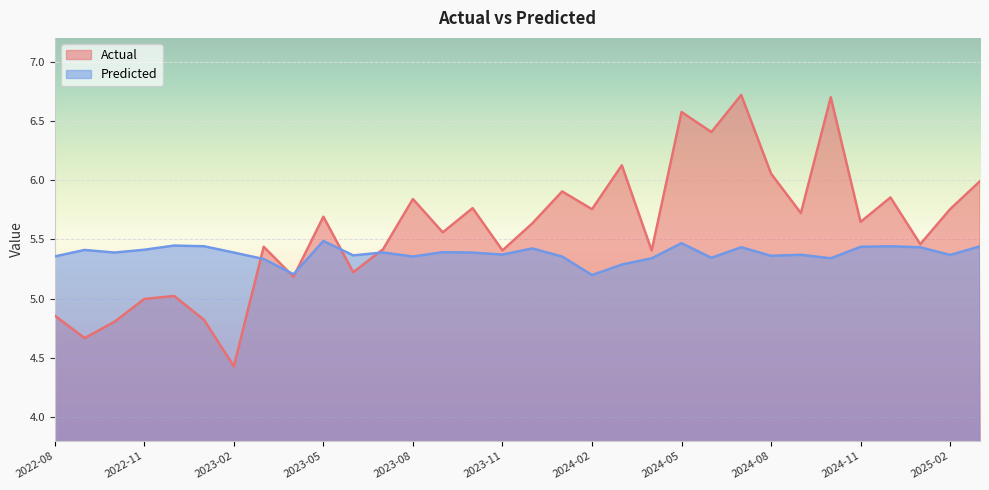

What is the sum of all Predicted values?

172.2